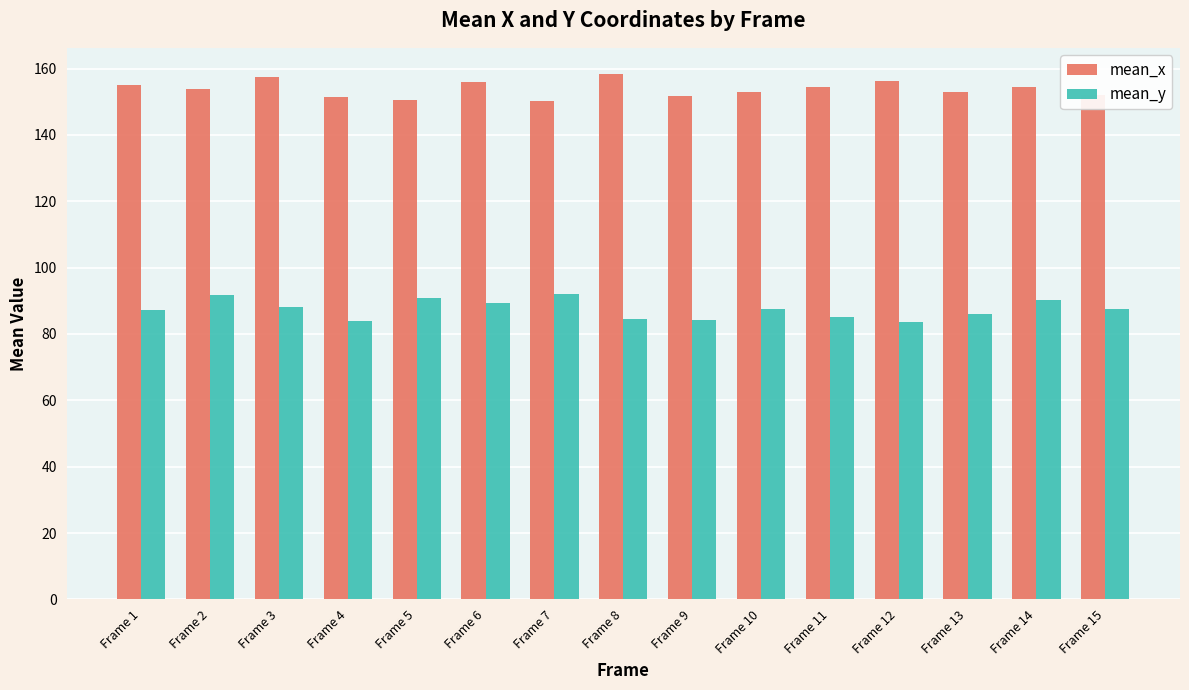

What is the approximate value of mean_y at Frame 13?

85.9